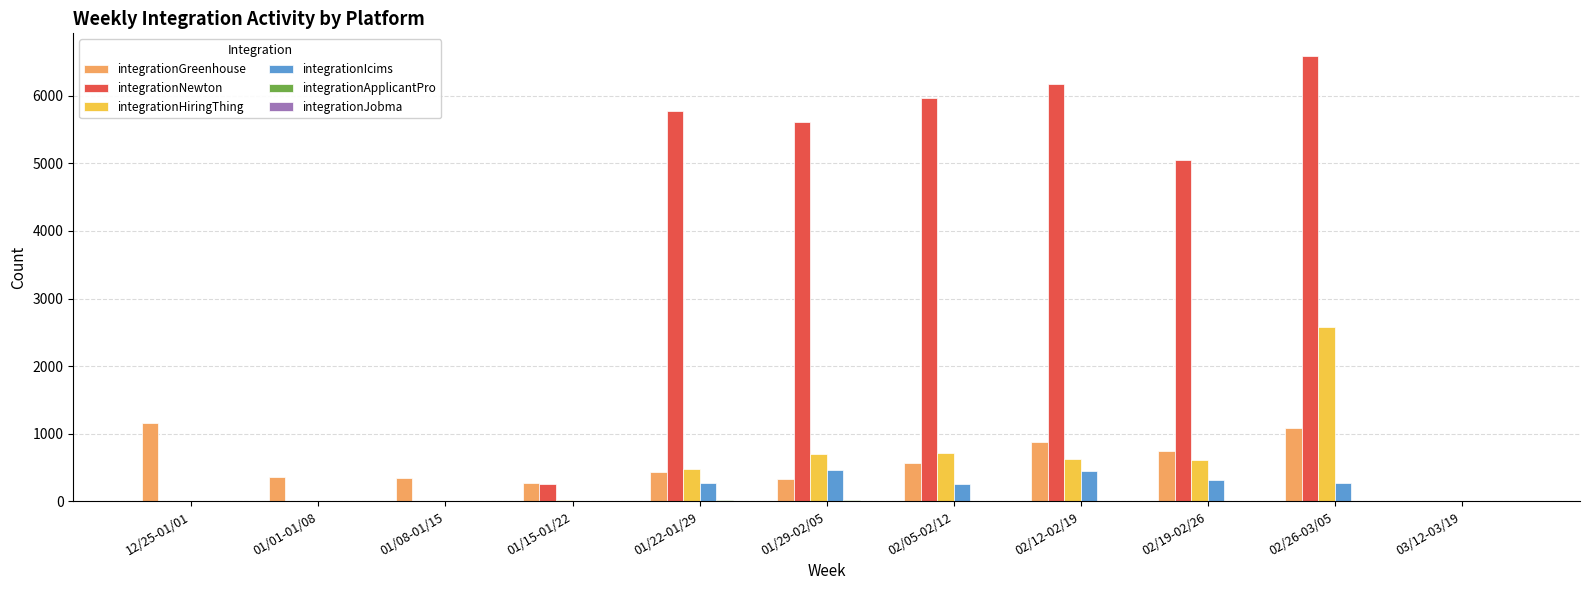

The value of integrationIcims at 02/12-02/19 is 445. True or false?

True